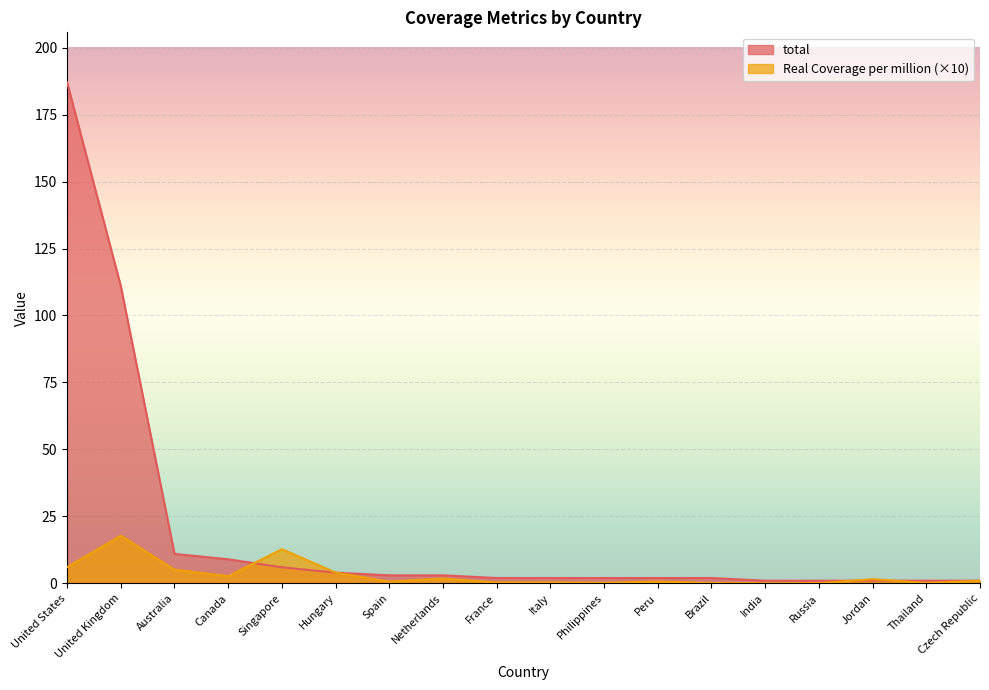

How many data points does each series have?

18